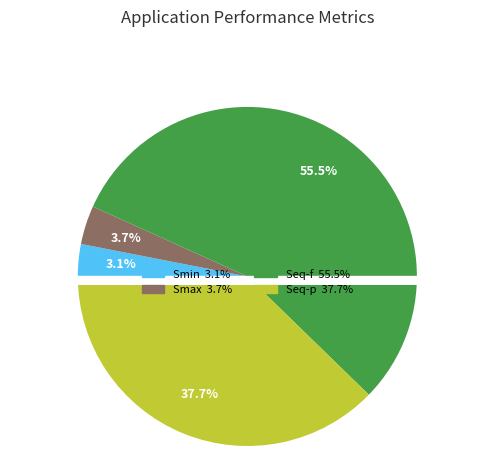

To the nearest percent, what is the average slice percentage?

25%